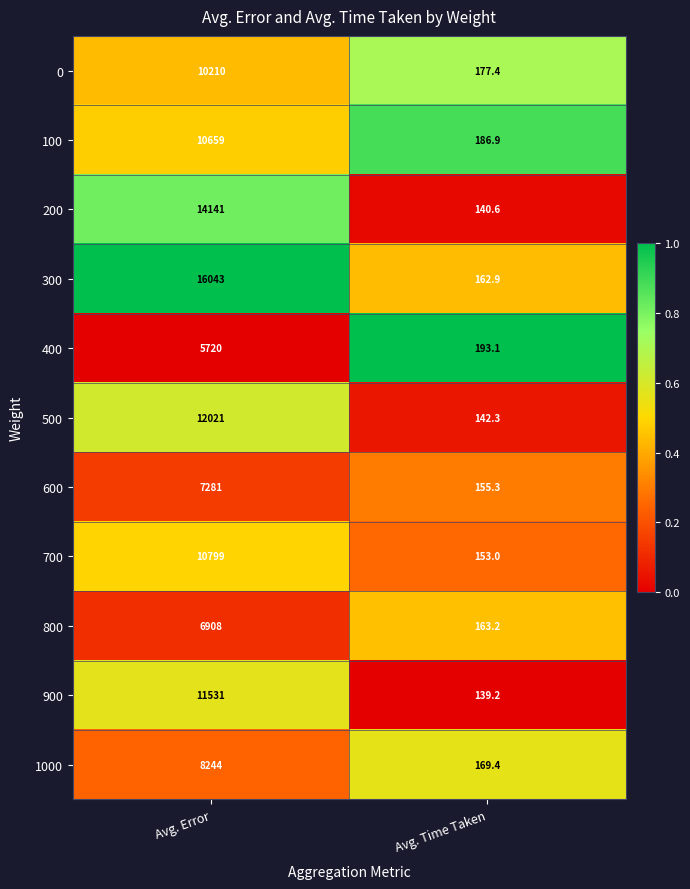

What is the spread (max minus min) of values at Avg. Error?

10323.0